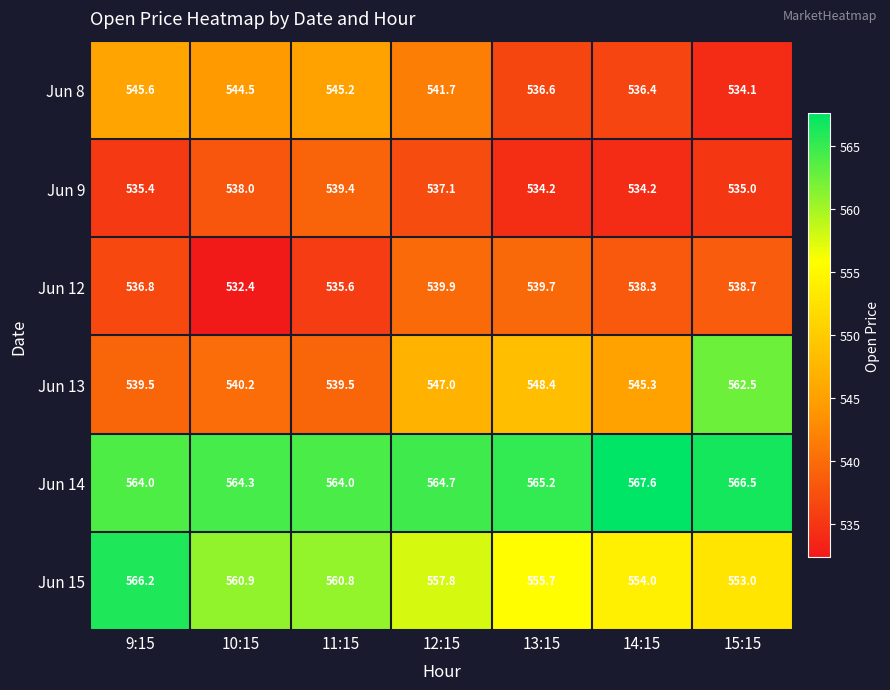

What is the difference between the Jun 9 values at 14:15 and 9:15?

1.2